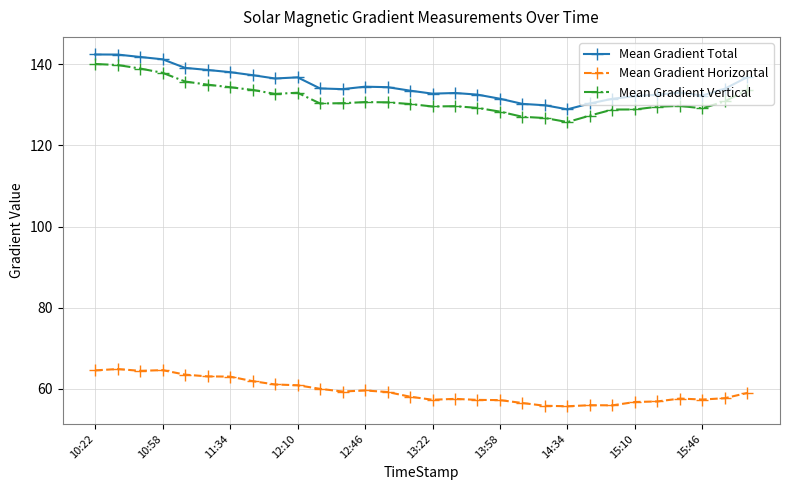

What is the value of the Mean Gradient Vertical point at the 23rd from the left?

127.4